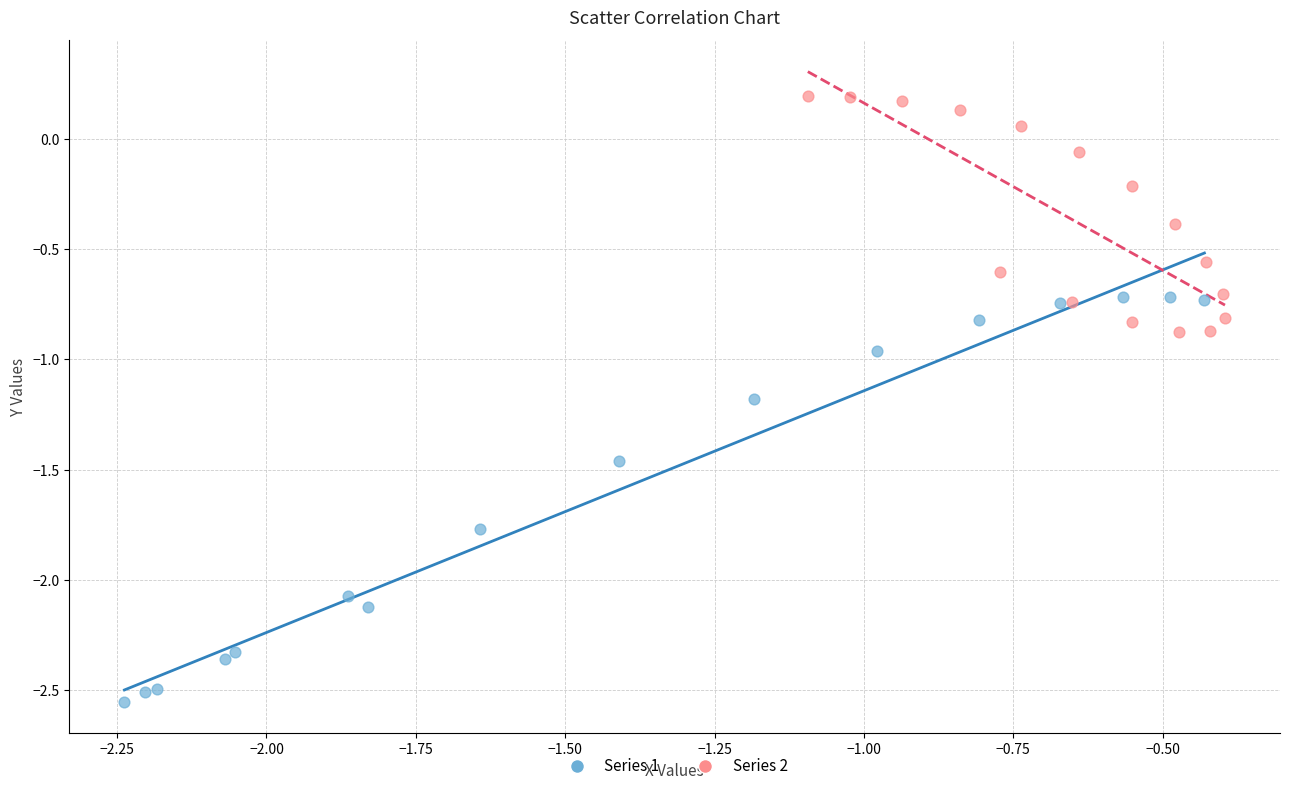

Which series has the largest Y range (max minus min)?

Series 1